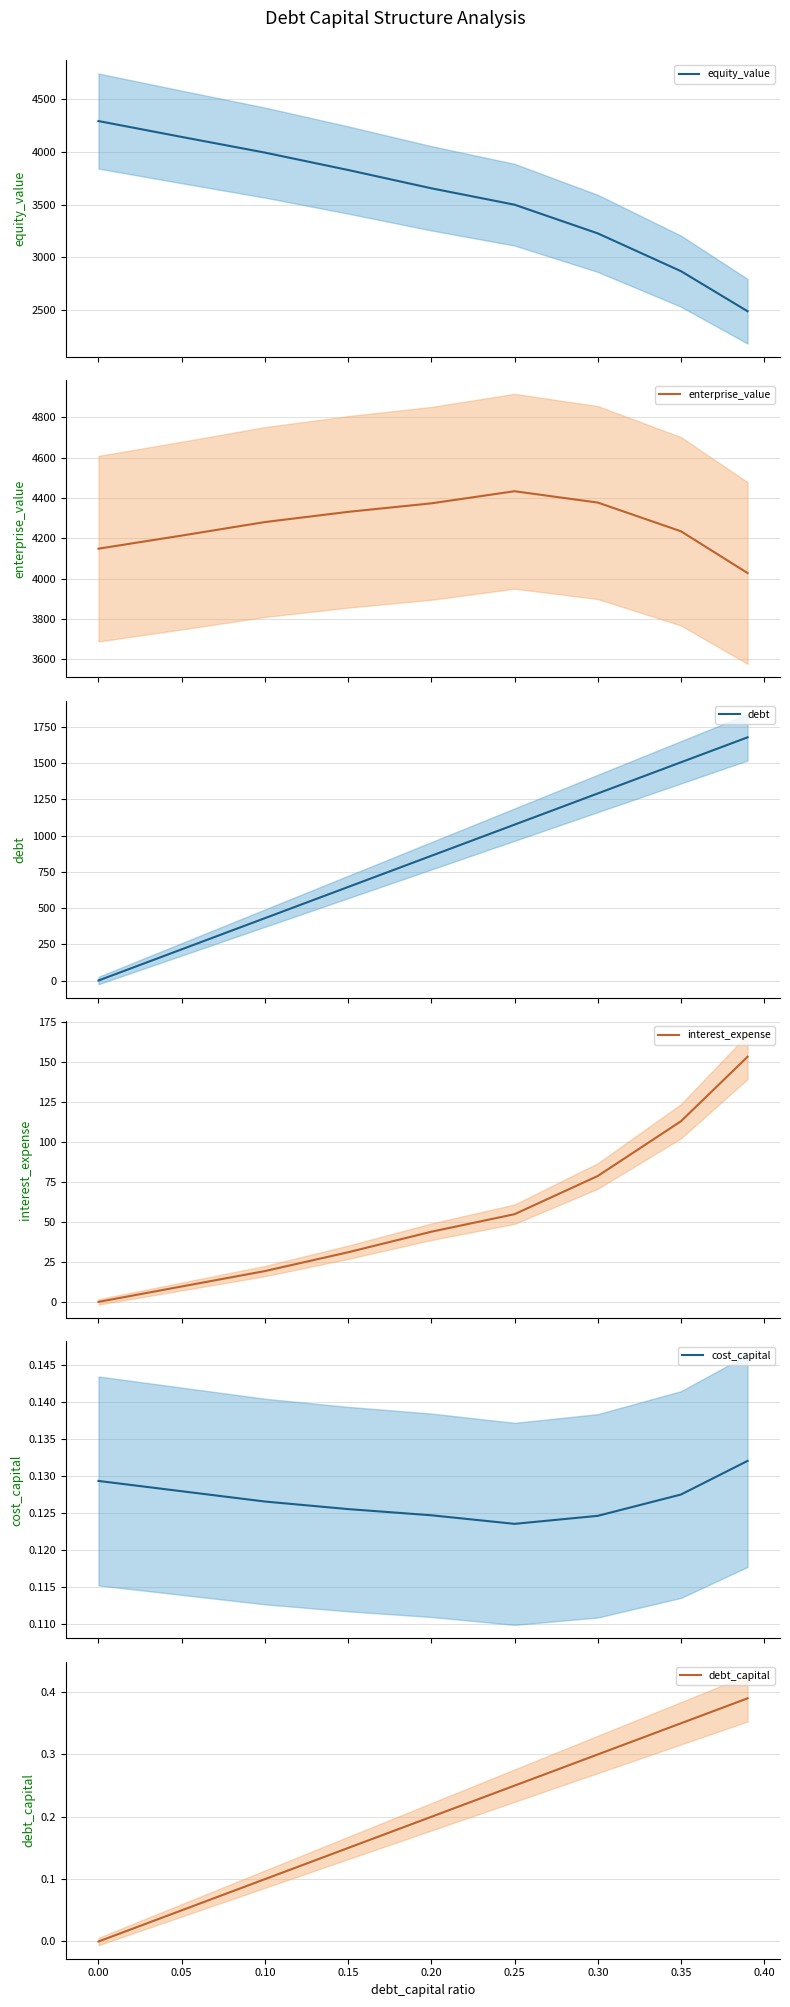

Does the chart have visible grid lines?

Yes